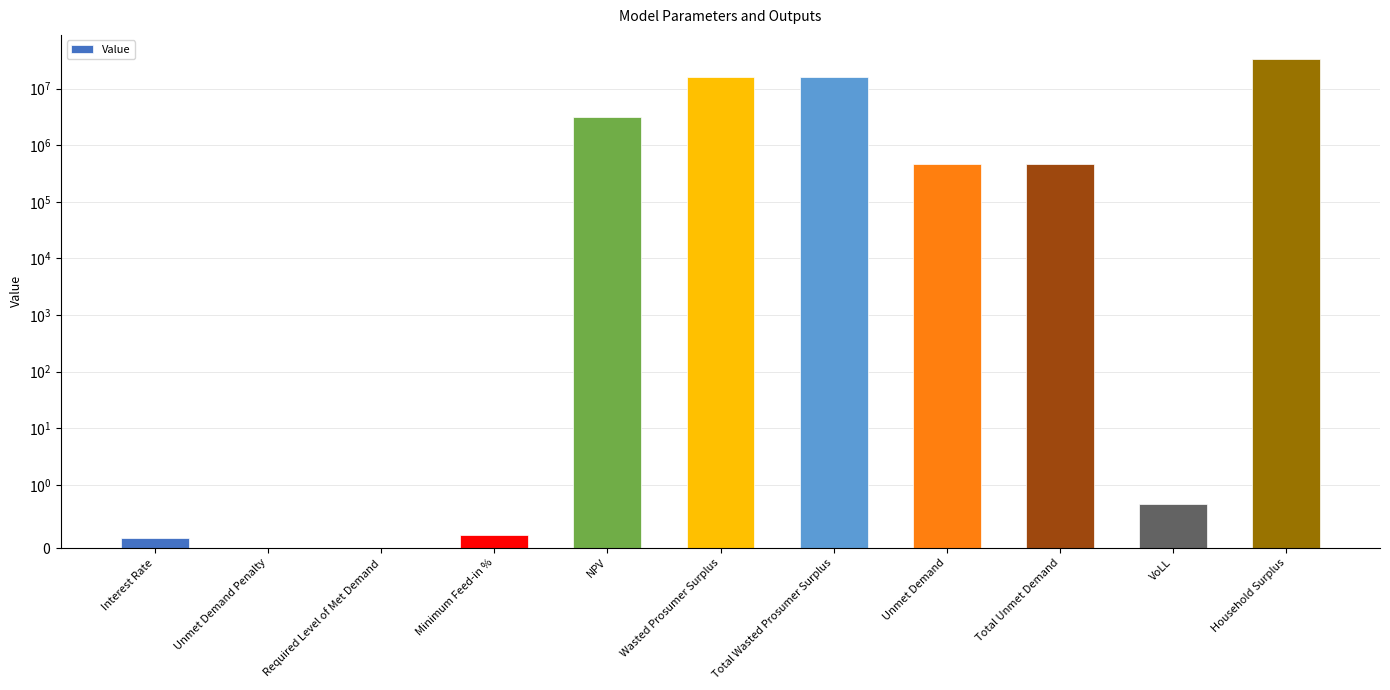

Which has a higher value, NPV or Required Level of Met Demand?

NPV